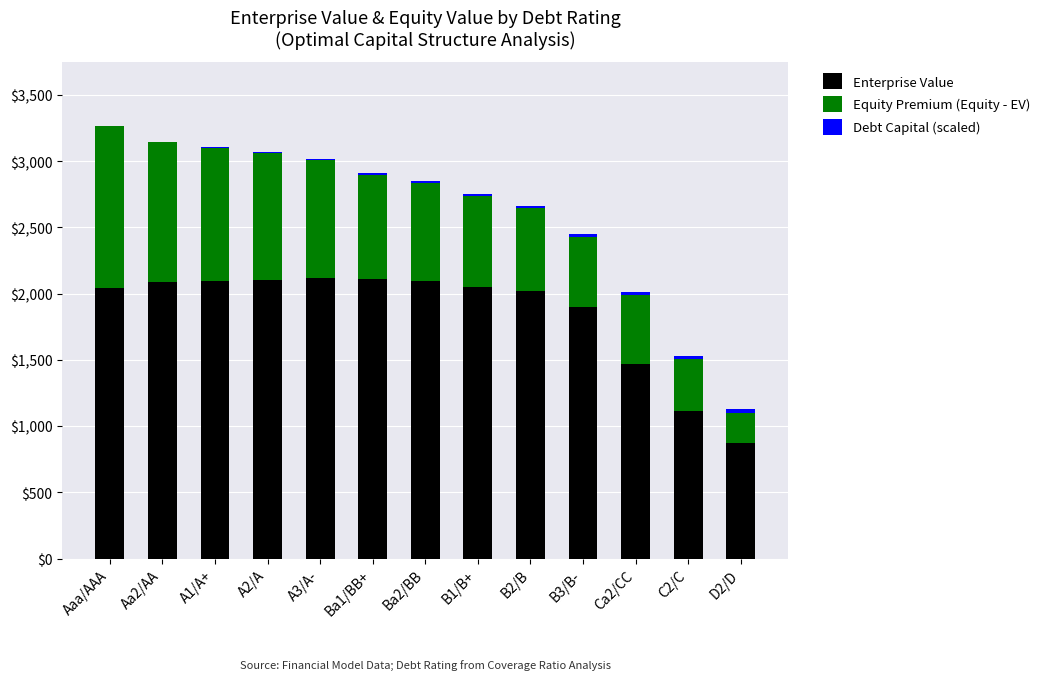

What is the sum of all Enterprise Value values?

24090.6